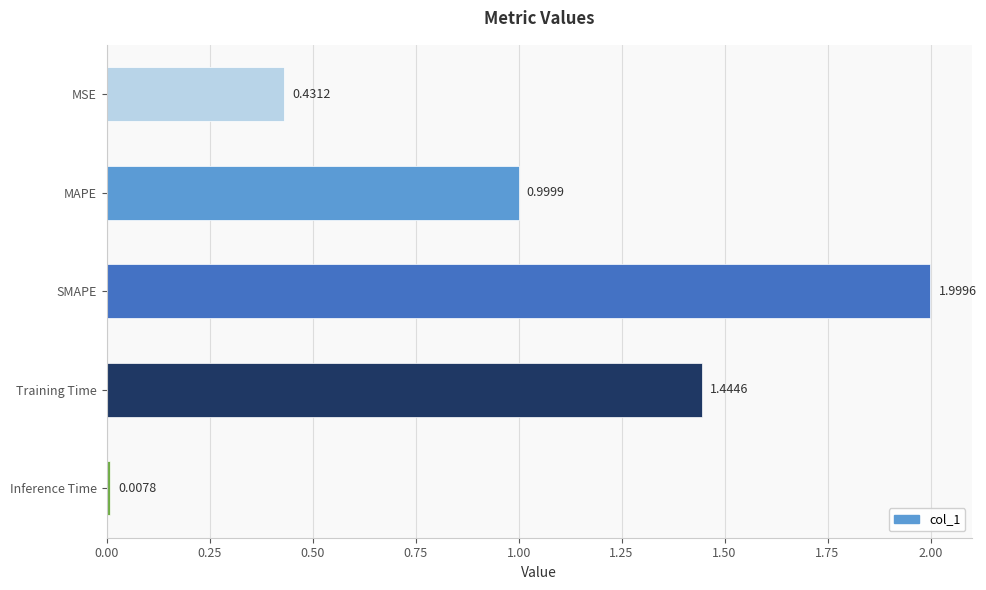

Rank the categories by value from highest to lowest.

SMAPE, Training Time, MAPE, MSE, Inference Time